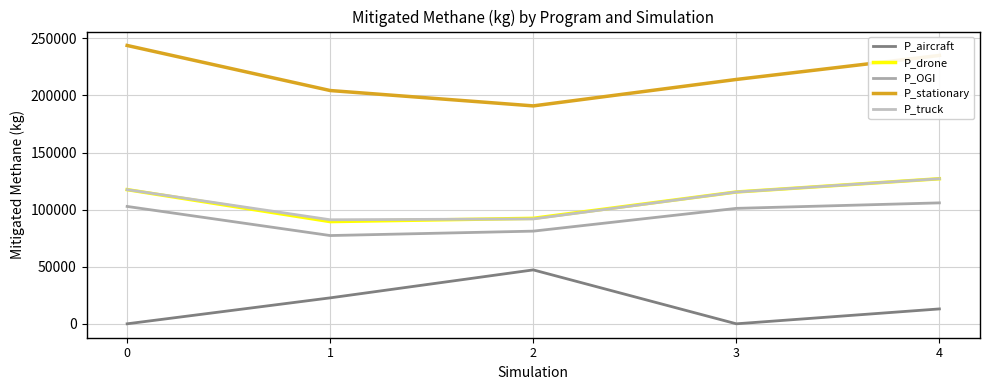

List the series in order of their peak value, highest first.

P_stationary, P_truck, P_drone, P_OGI, P_aircraft